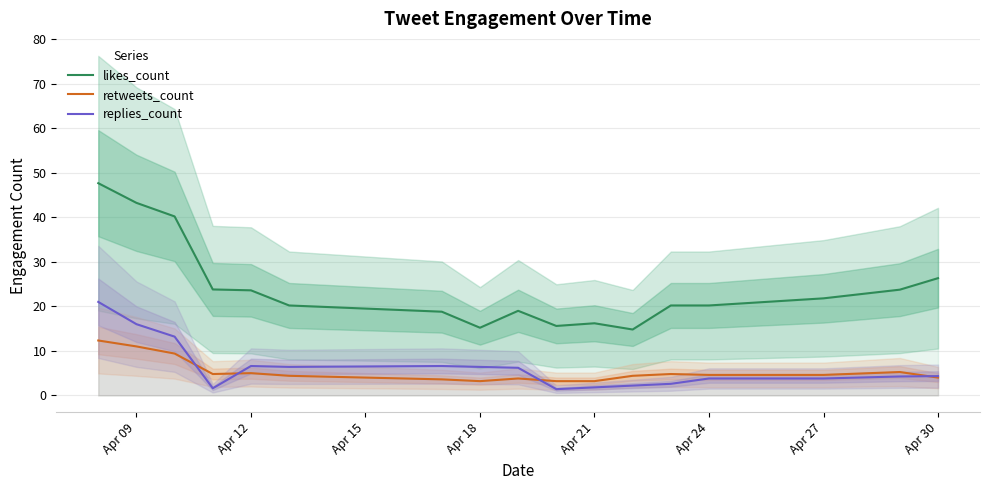

True or false: retweets_count and likes_count intersect in this chart.

False